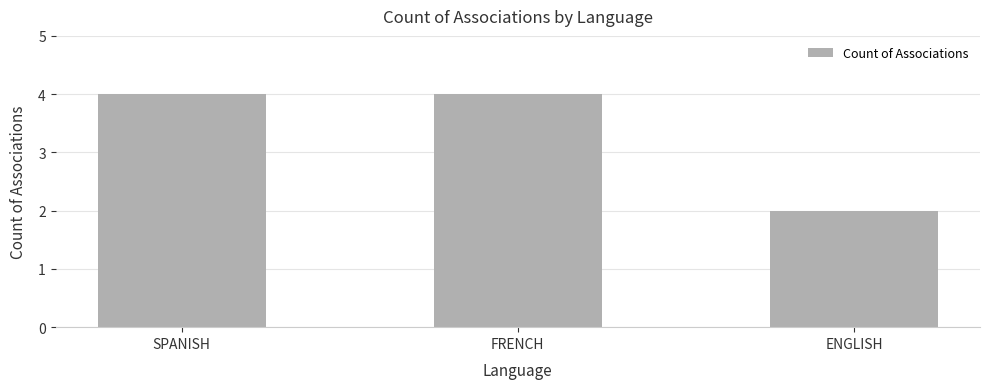

What is the minimum value shown in the chart?

2